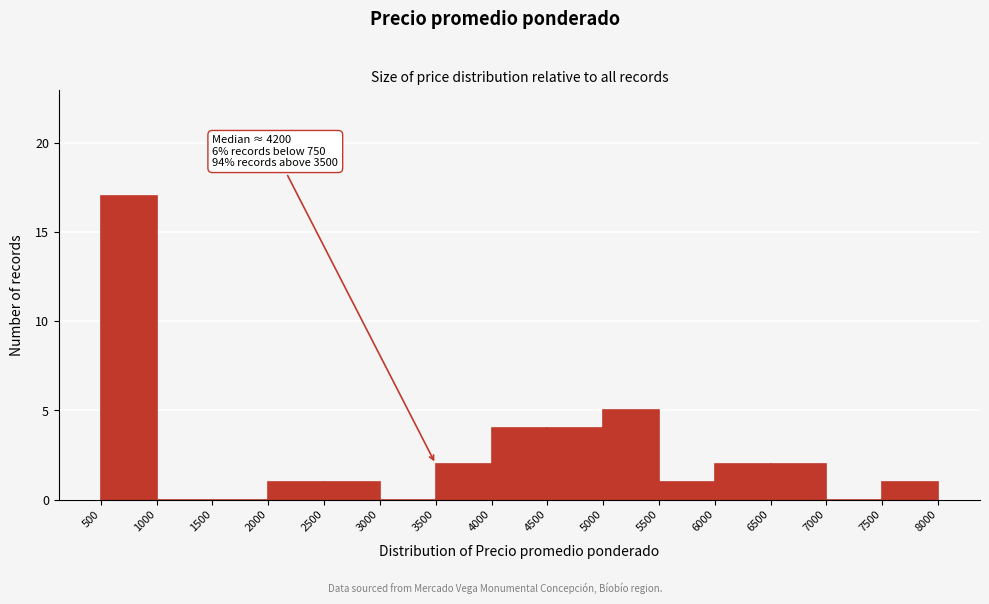

Over which range of the x-axis is the bar tallest?

500 to 1000